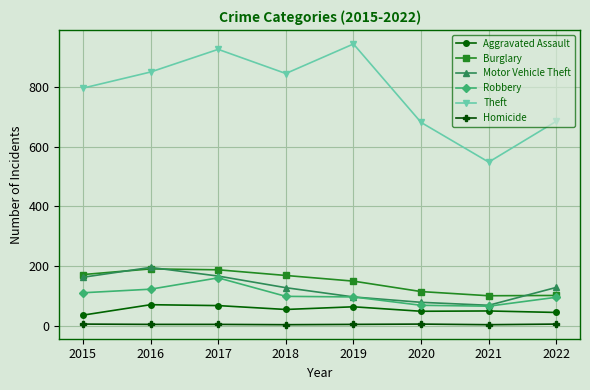

Which series has the widest spread of values?

Theft